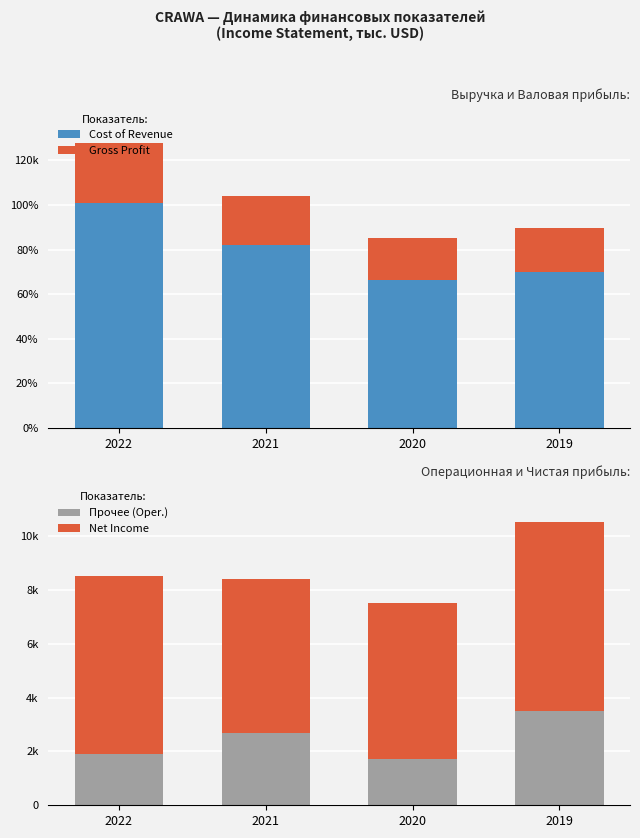

How many data points in Gross Profit are above 21900?

1